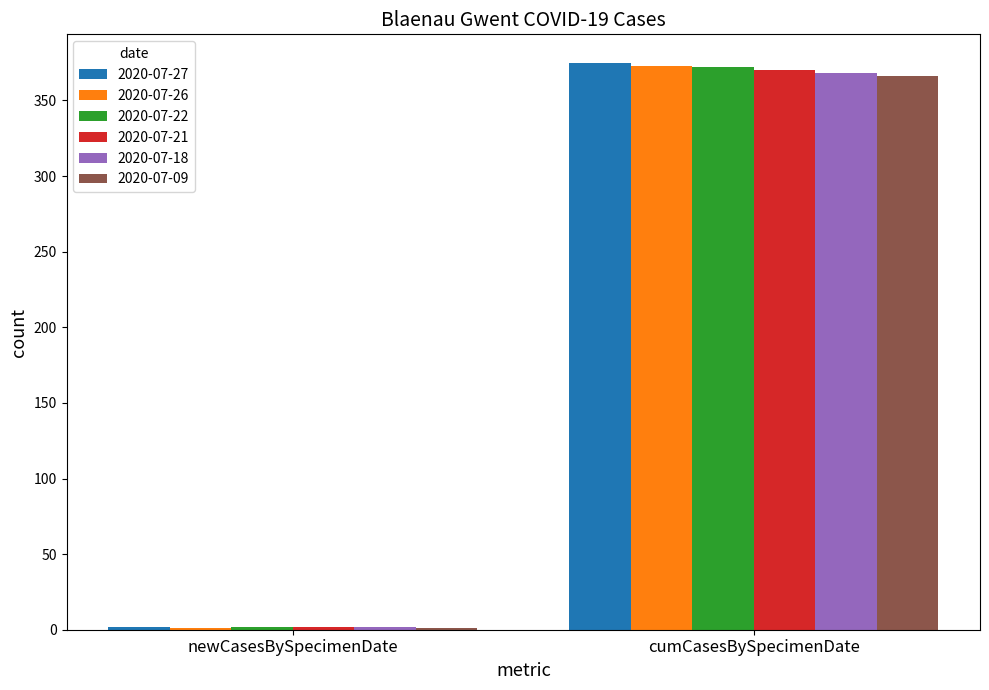

Reading right to left, list all the values displayed in this chart.

2020-07-27: cumCasesBySpecimenDate=375	newCasesBySpecimenDate=2
2020-07-26: cumCasesBySpecimenDate=373	newCasesBySpecimenDate=1
2020-07-22: cumCasesBySpecimenDate=372	newCasesBySpecimenDate=2
2020-07-21: cumCasesBySpecimenDate=370	newCasesBySpecimenDate=2
2020-07-18: cumCasesBySpecimenDate=368	newCasesBySpecimenDate=2
2020-07-09: cumCasesBySpecimenDate=366	newCasesBySpecimenDate=1